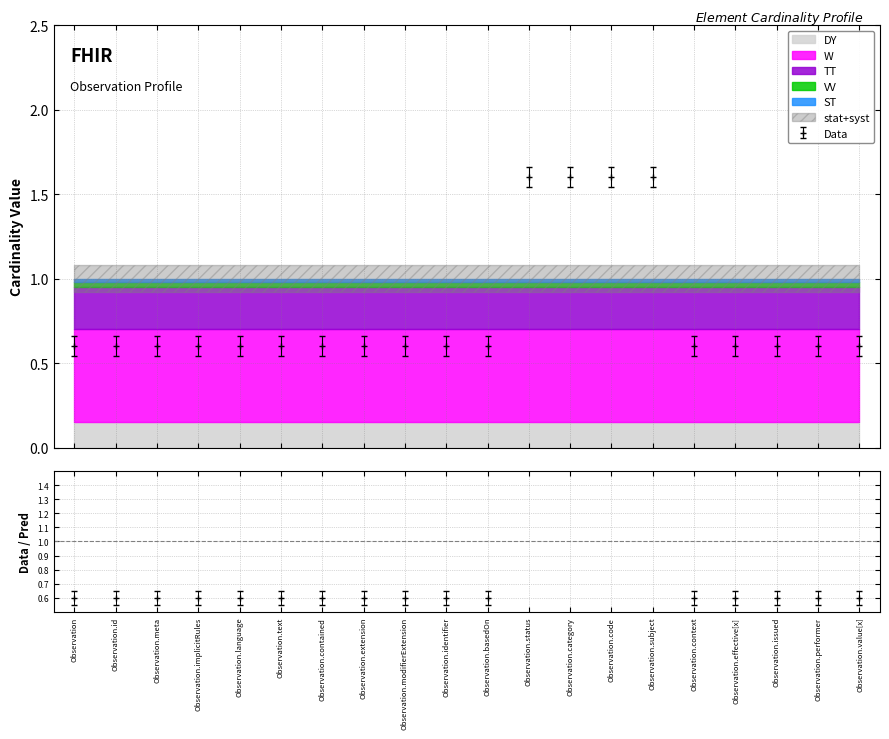

How many Min values are between 0 and 1?

20